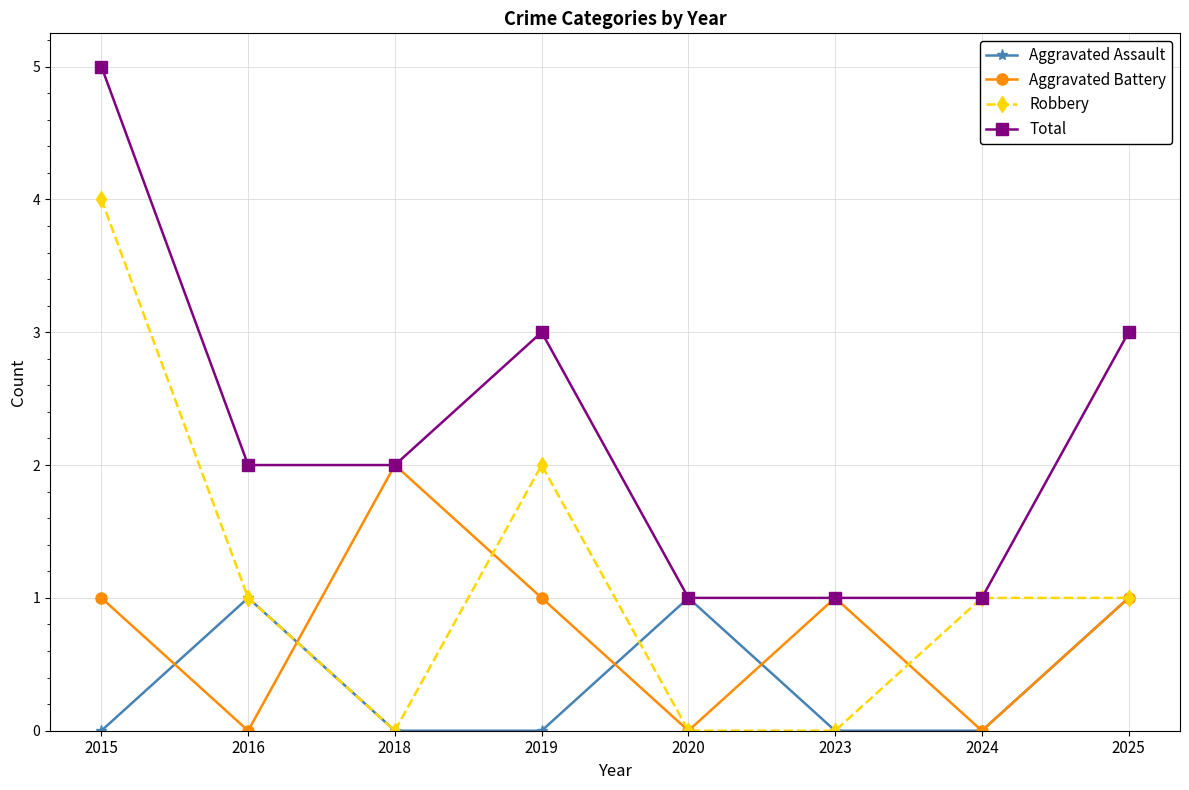

What is the spread (max minus min) of values at 2024?

1